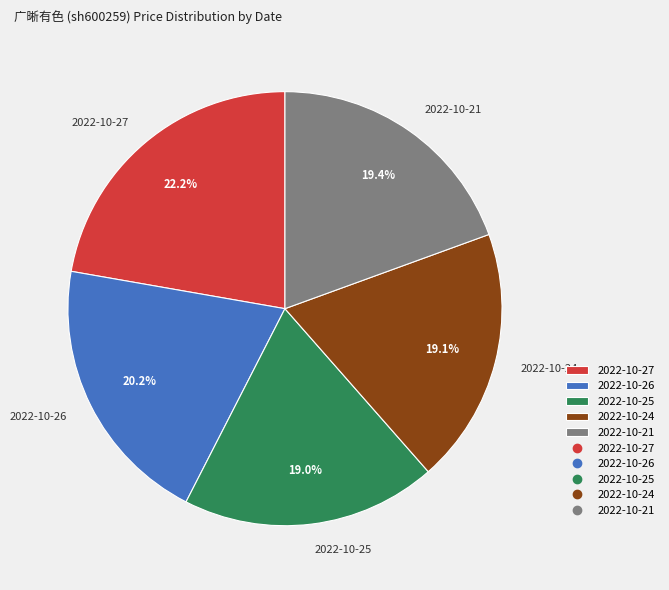

To the nearest percent, what is the difference between the largest and smallest slice percentages?

3%